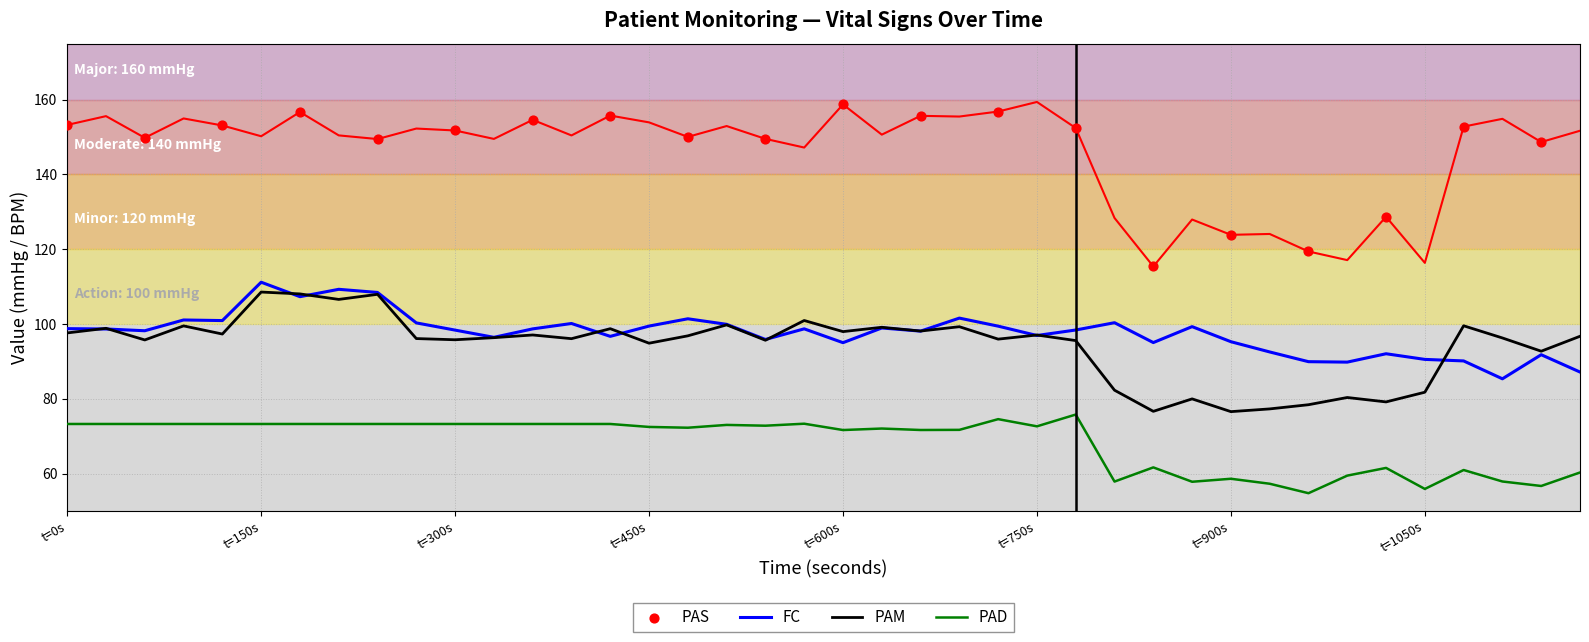

What are all the series names shown in the legend?

PAS, FC, PAM, PAD